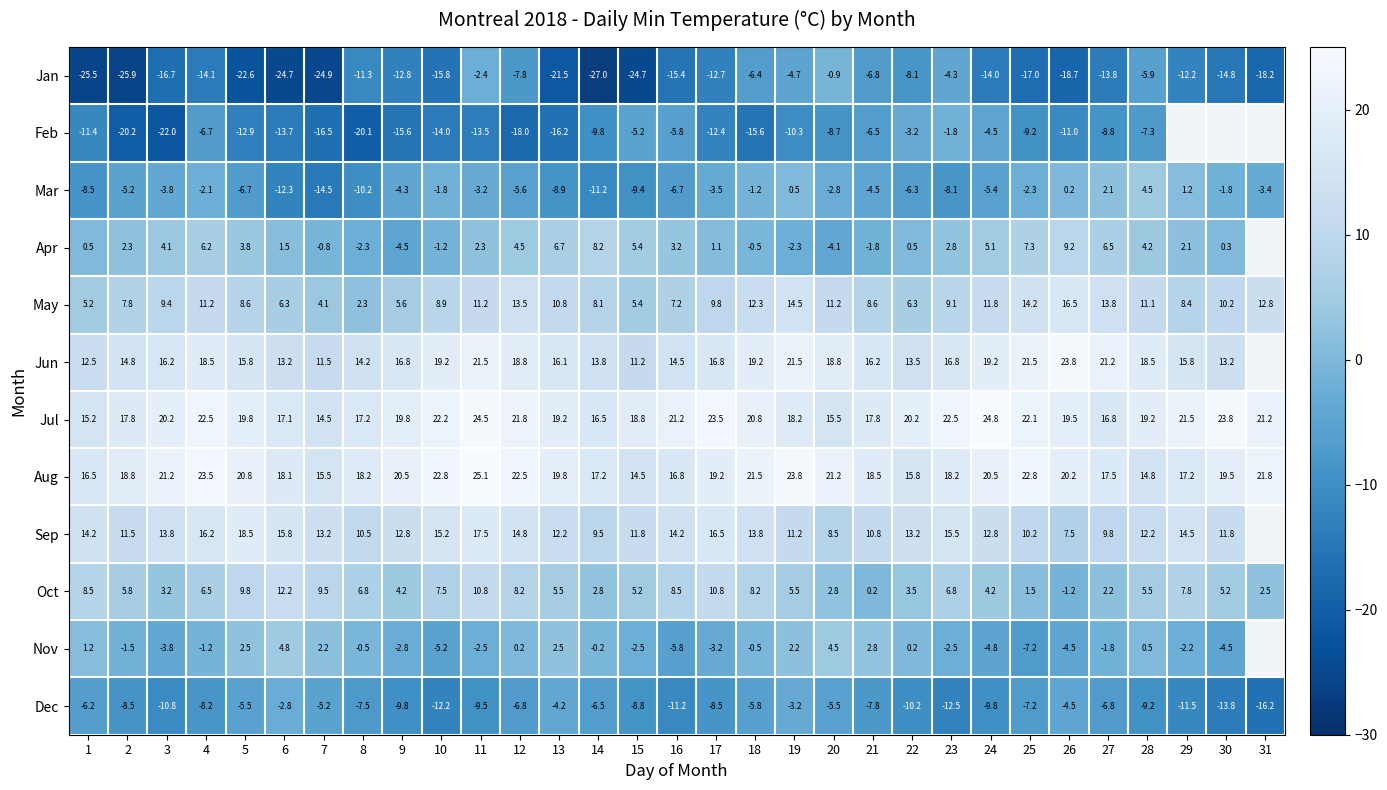

At which category is the sum across all series the highest?

11